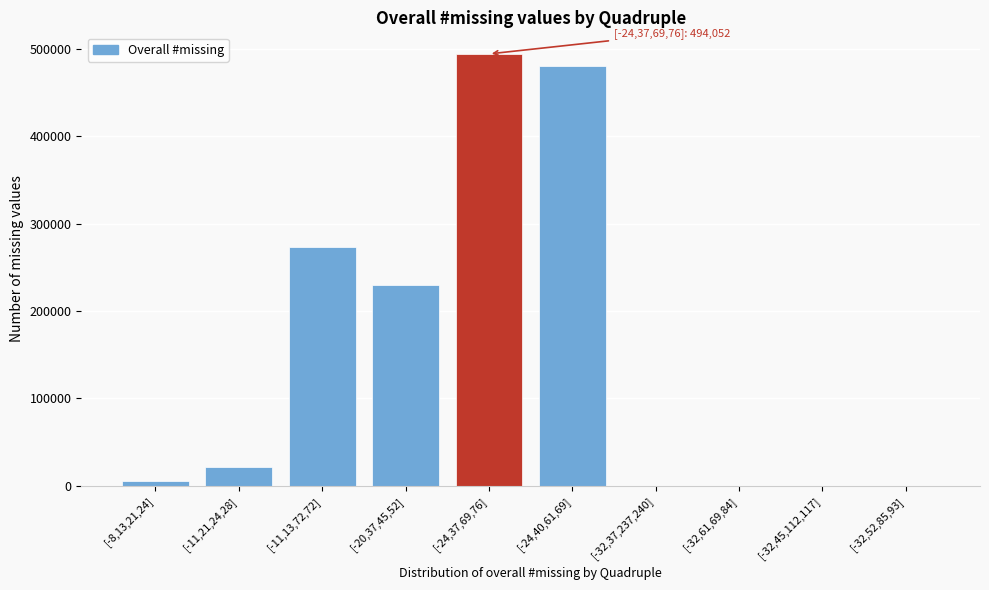

Reading right to left, what are all the values shown in this chart?

[-32,52,85,93]=0	[-32,45,112,117]=0	[-32,61,69,84]=0	[-32,37,237,240]=0	[-24,40,61,69]=480315	[-24,37,69,76]=494052	[-20,37,45,52]=229356	[-11,13,72,72]=272982	[-11,21,24,28]=21003	[-8,13,21,24]=5273